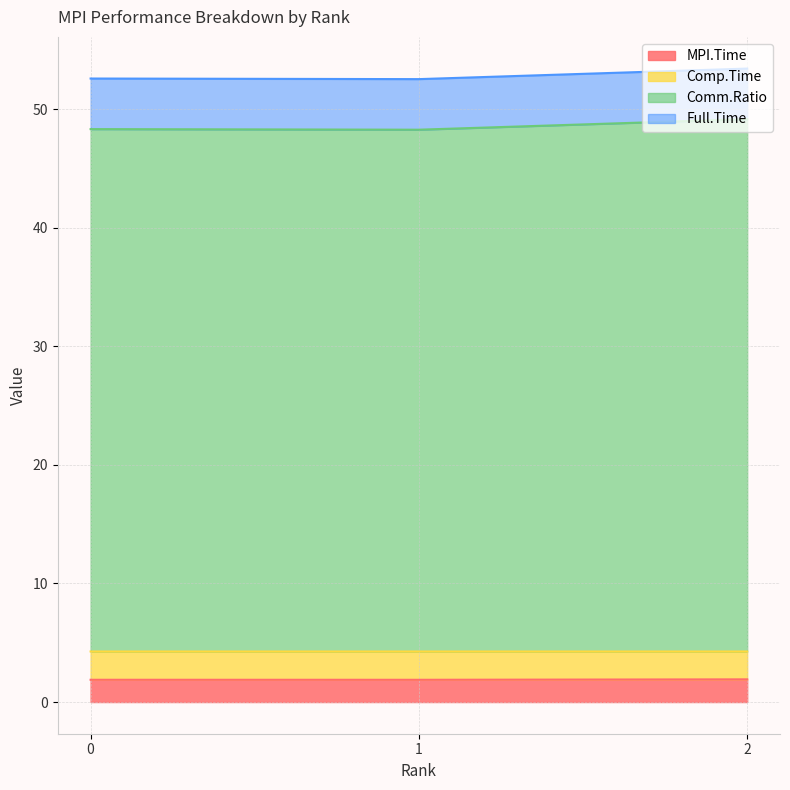

What is the average value of the MPI.Time series?

1.9